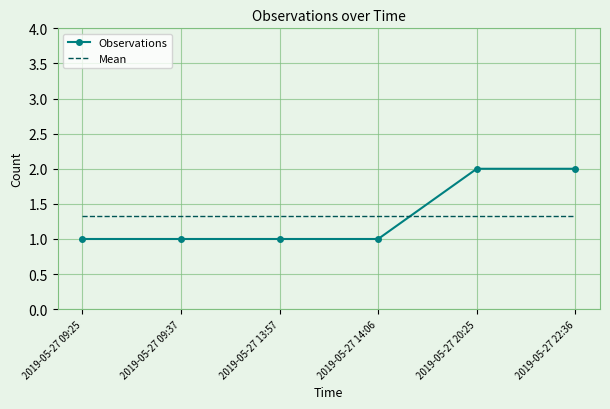

What is the average value of the Mean series?

1.3